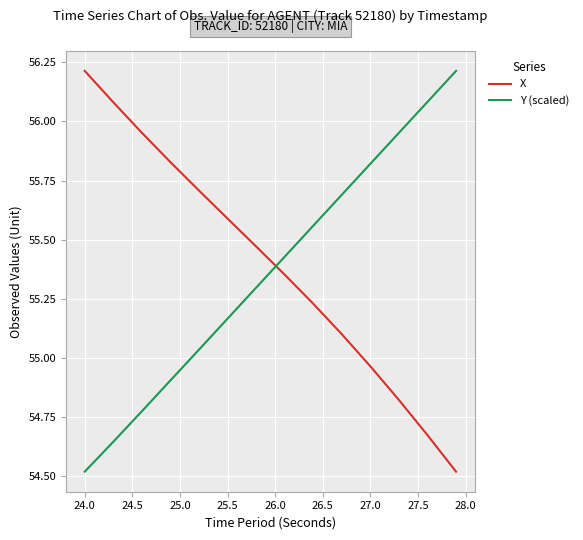

What is the difference between the maximum and minimum values in the Y (scaled) series?

1.7